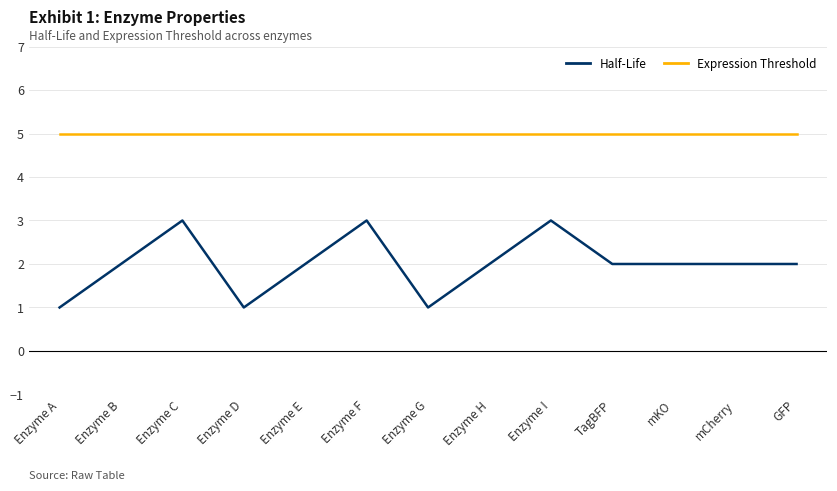

Is the value of Half-Life at Enzyme I greater than the value of Expression Threshold at Enzyme F?

No